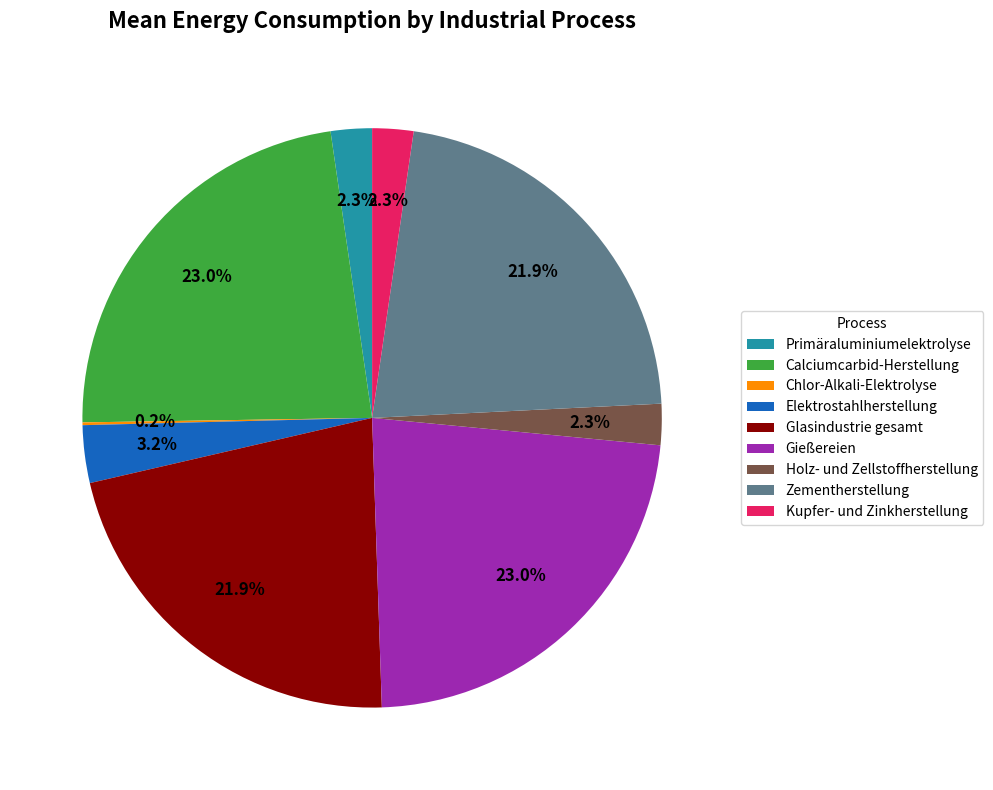

Does Zementherstellung account for over 50% of the chart?

No